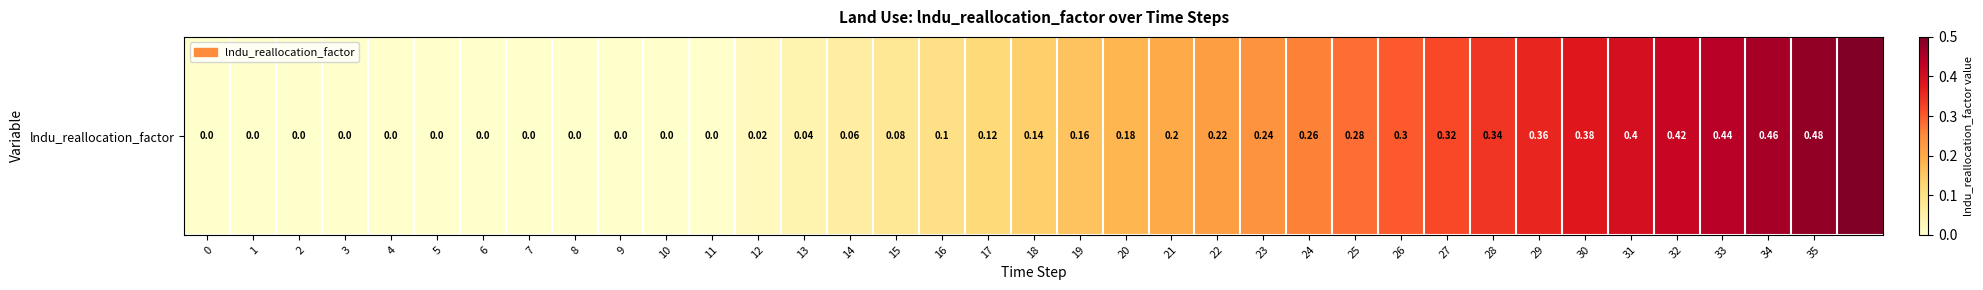

What is the sum of all values?

6.5